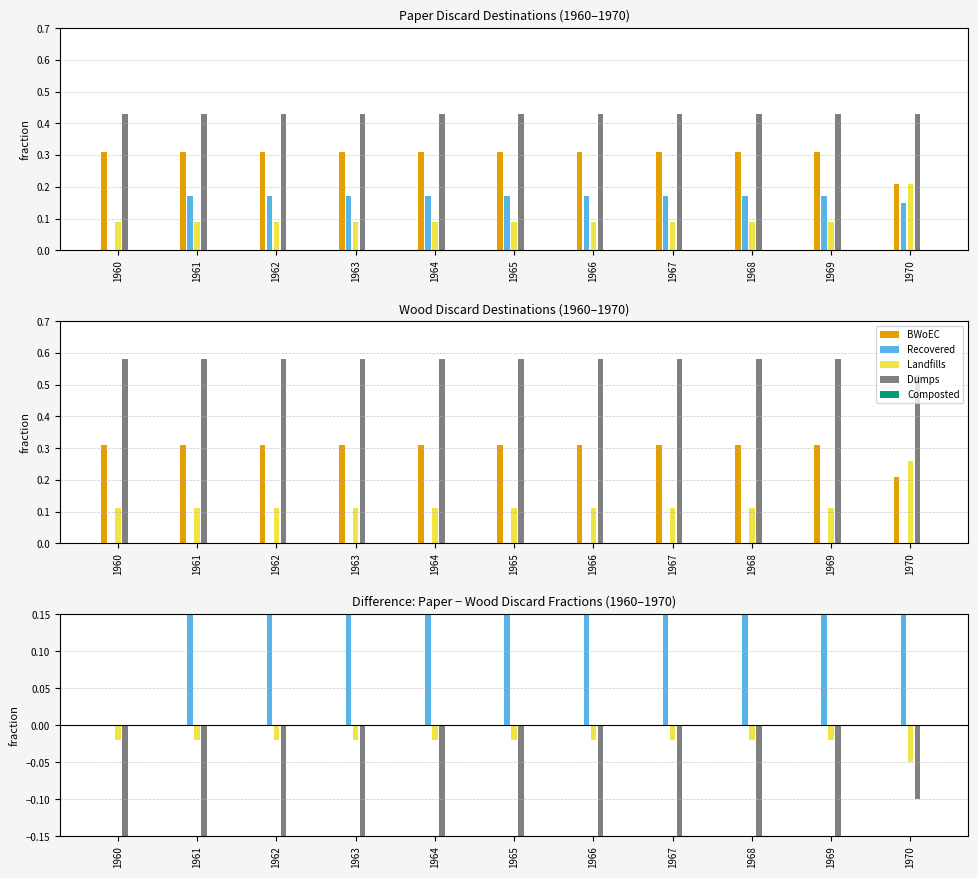

What are all the series names shown in the legend?

BWoEC, Recovered, Landfills, Dumps, Composted